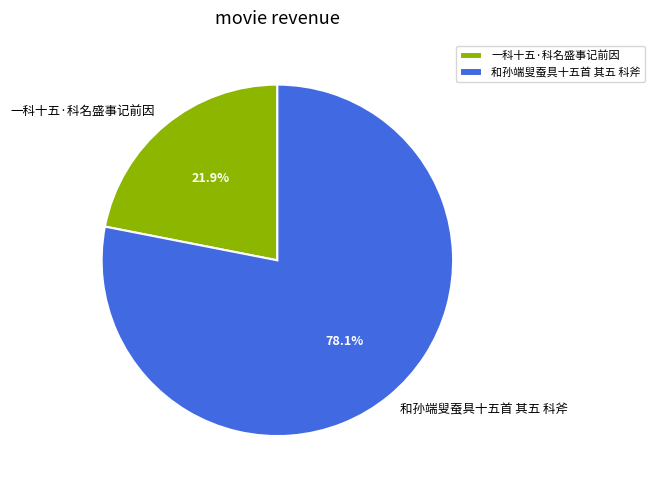

What is the largest slice in the pie chart?

和孙端叟蚕具十五首 其五 科斧